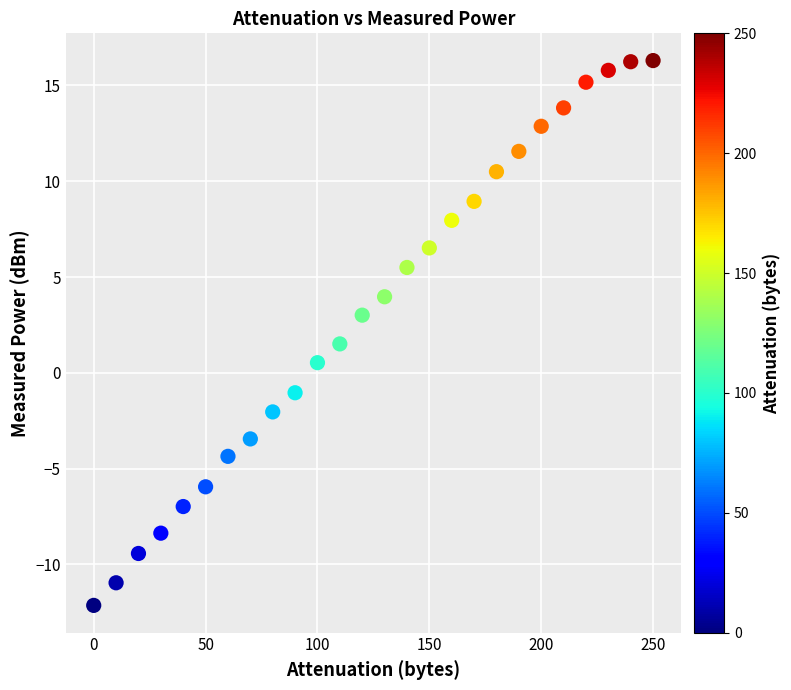

What is the range of Y values (max minus min)?

28.4